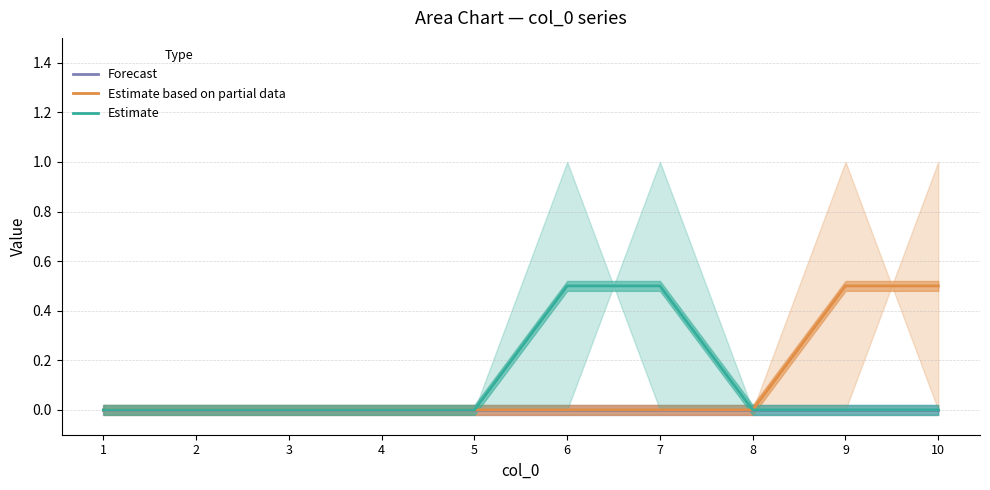

Does the chart display data point markers on the line(s)?

No